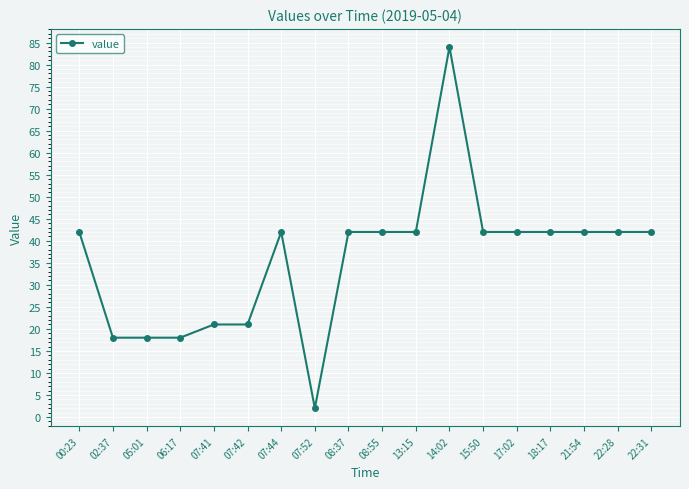

True or false: the data has more than 0 interior local peaks.

True